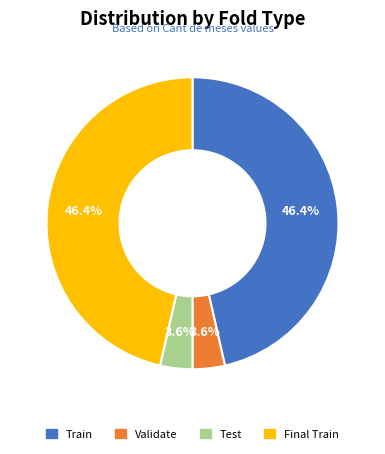

Count the number of slices in the pie.

4